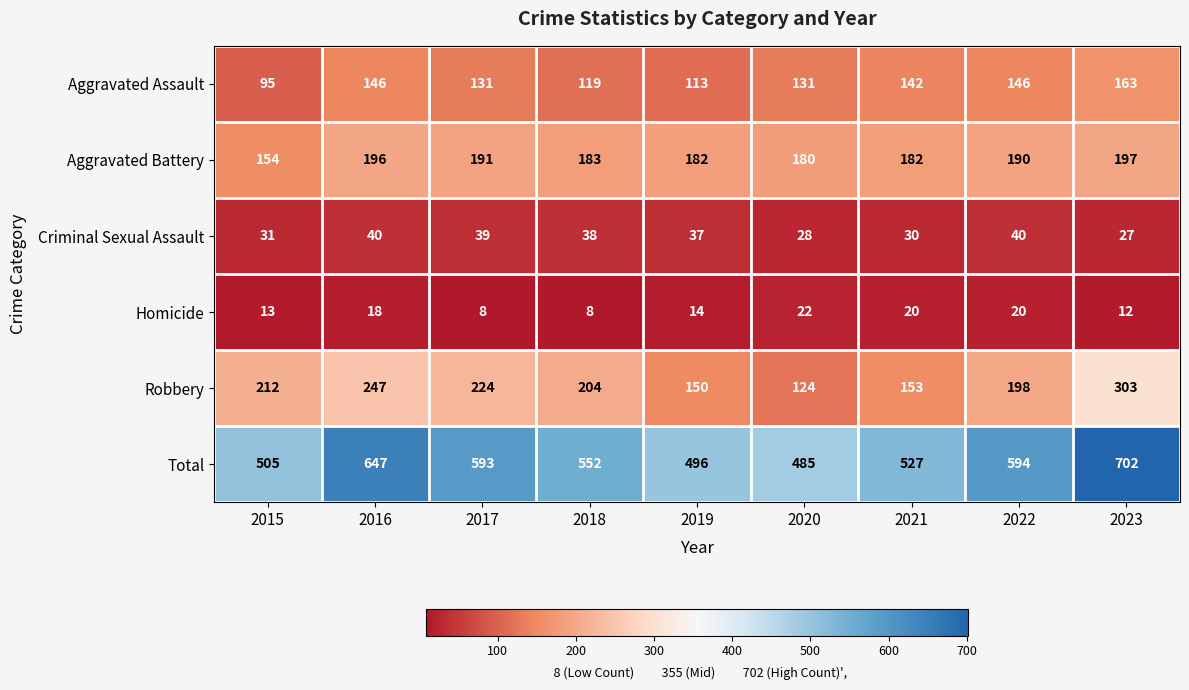

Where does the Aggravated Assault series first go above 131?

2016